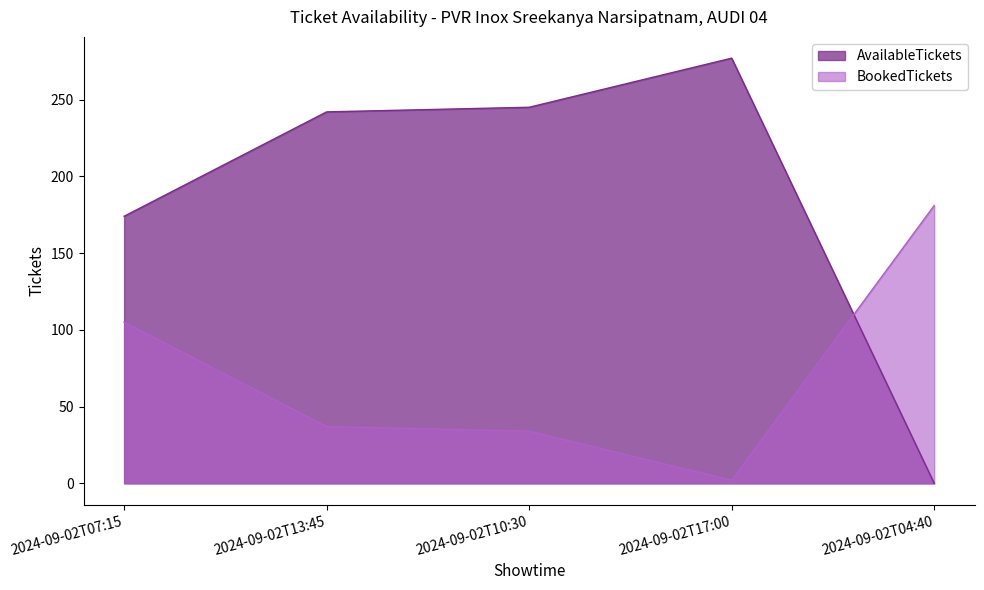

Is the value of AvailableTickets at 2024-09-02T10:30 greater than the value of BookedTickets at 2024-09-02T04:40?

Yes